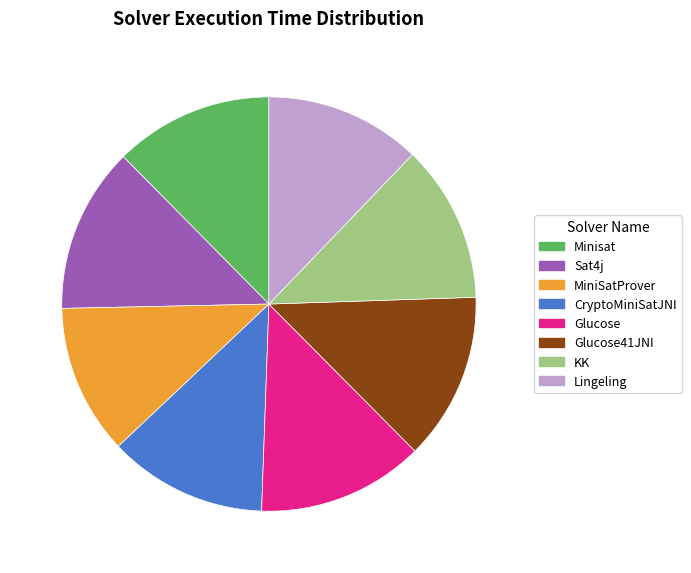

Does Glucose41JNI represent more than half of the total?

No